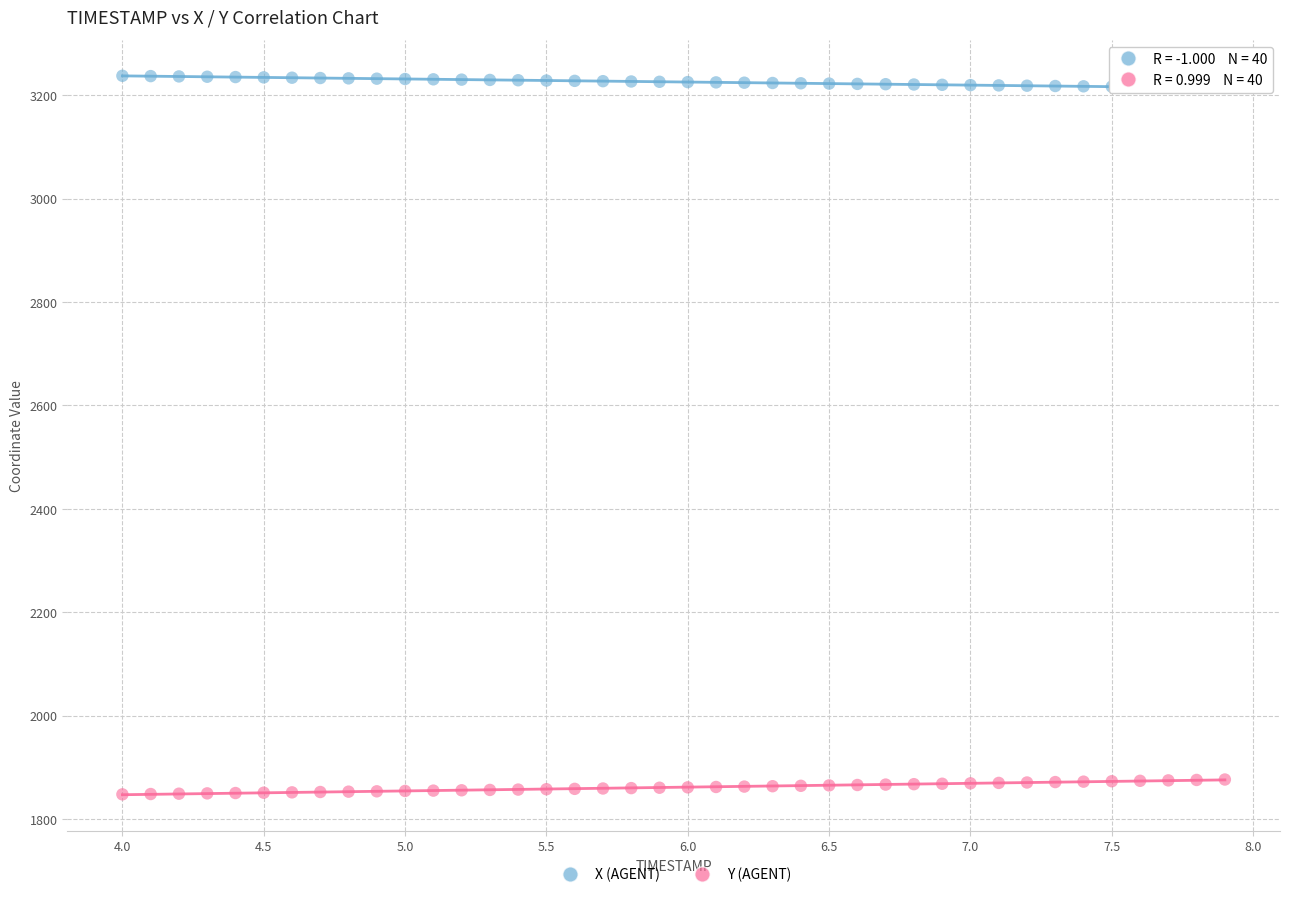

Which series reaches the maximum Y coordinate?

X (AGENT)